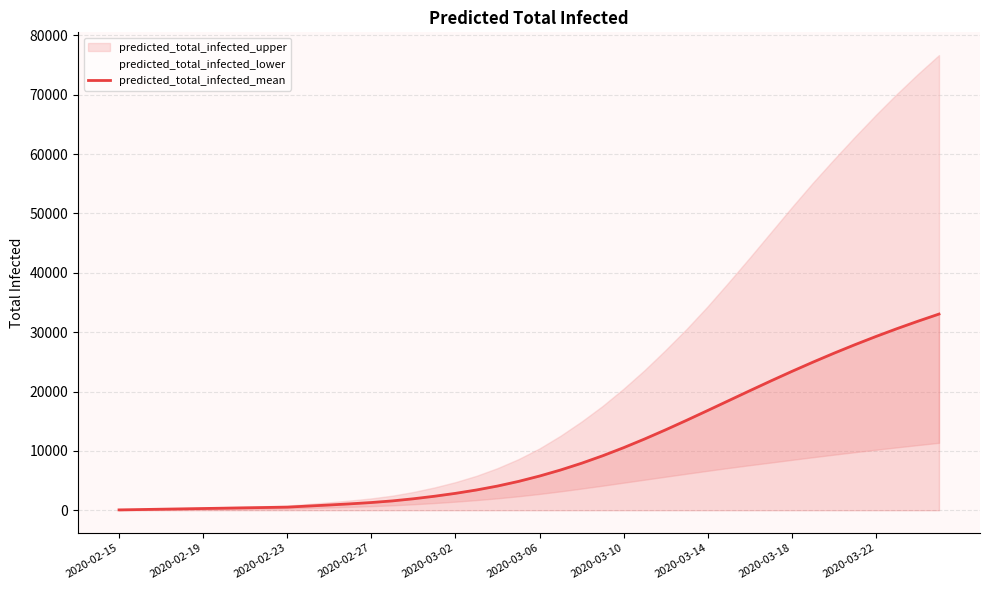

What is the highest value of the predicted_total_infected_mean series?

33047